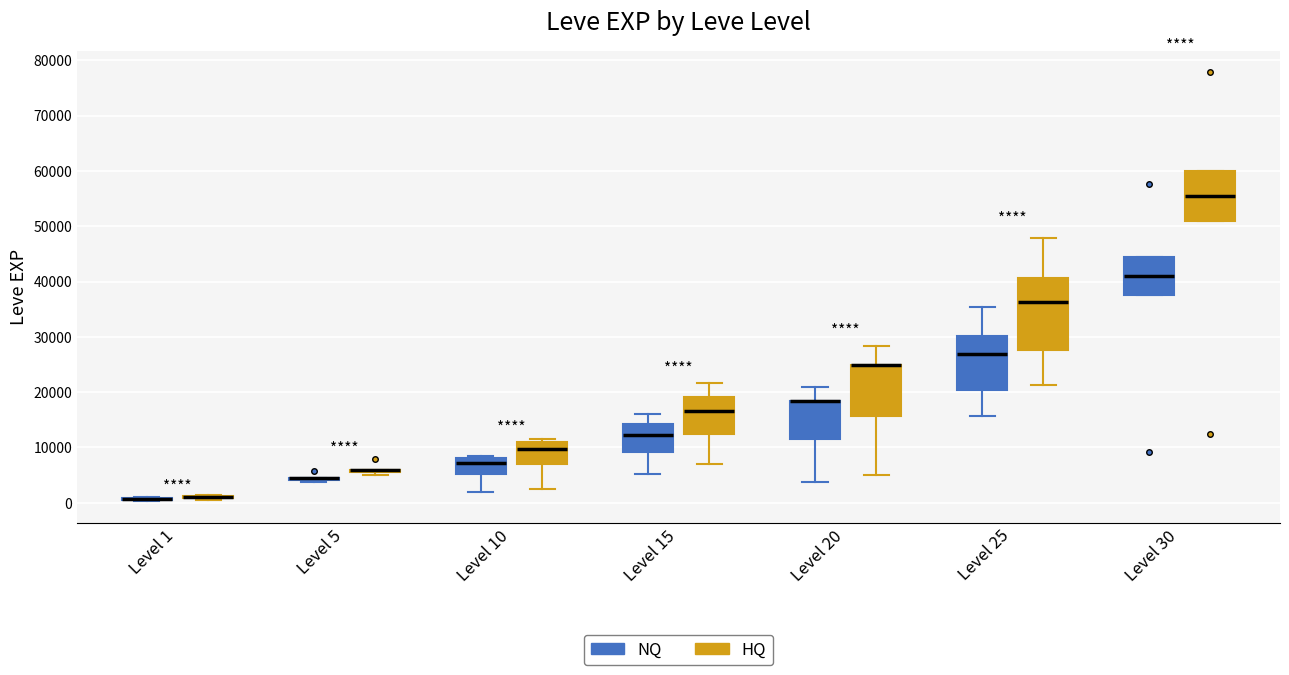

Which box is the tallest, from its lower edge to its upper edge?

Level 25 (HQ)